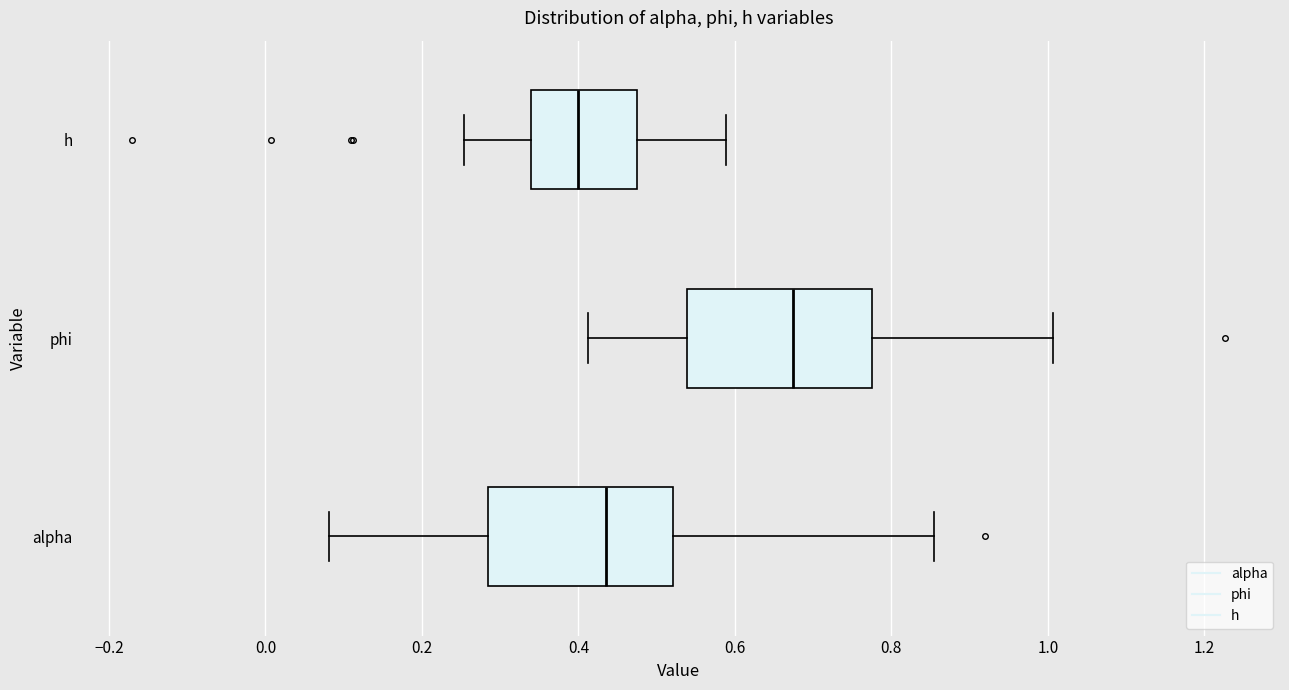

Which box's median line is the furthest to the left?

h